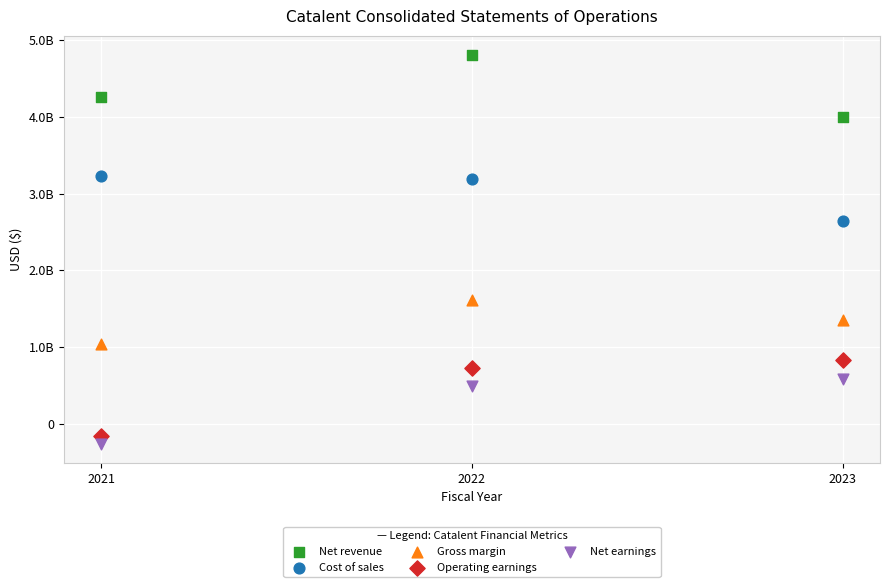

Which series reaches the minimum Y coordinate?

Net earnings